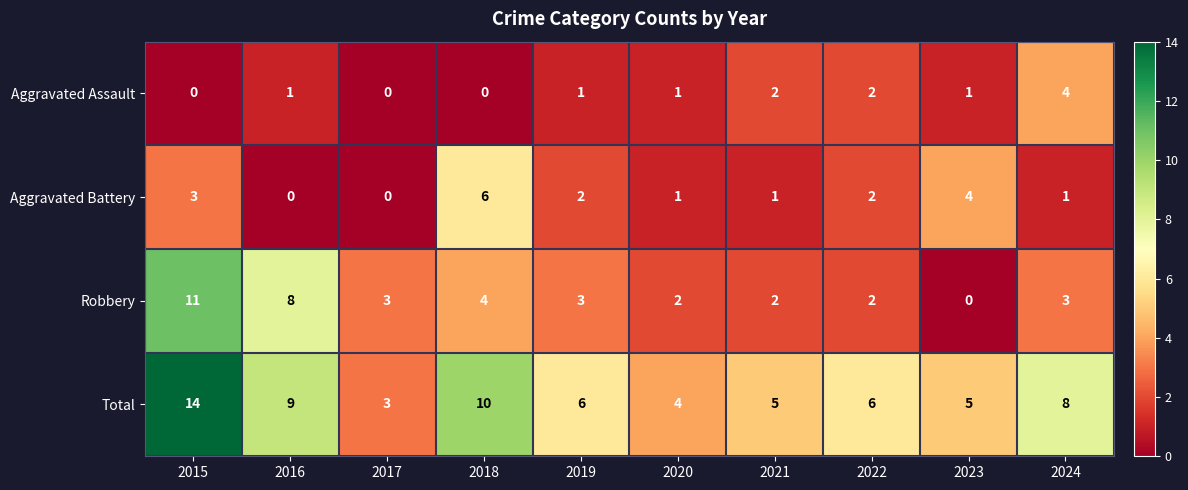

Count the number of data series in this chart.

4